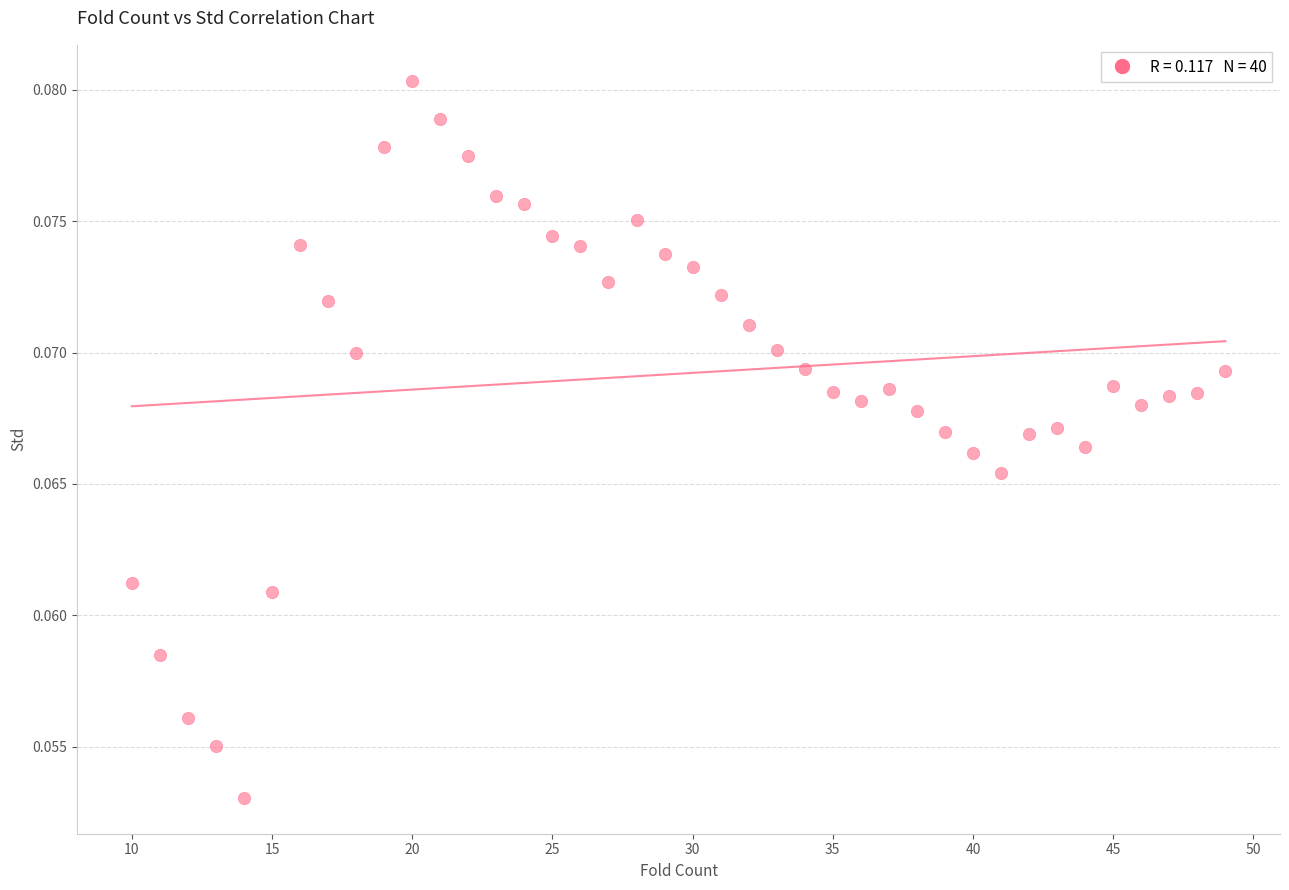

What is the range of X values (max minus min)?

39.0